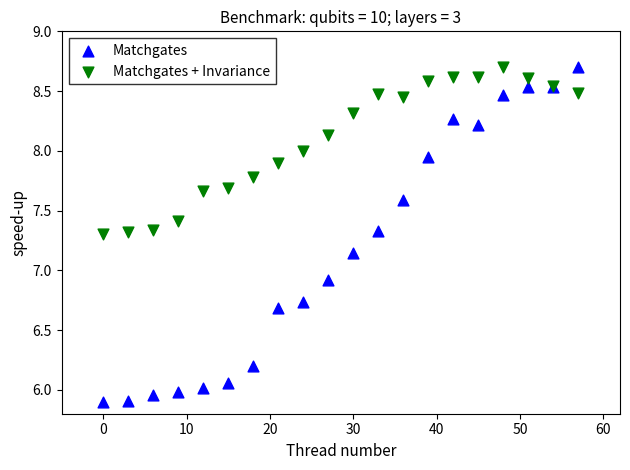

What are all the series names shown in the legend?

Matchgates, Matchgates + Invariance